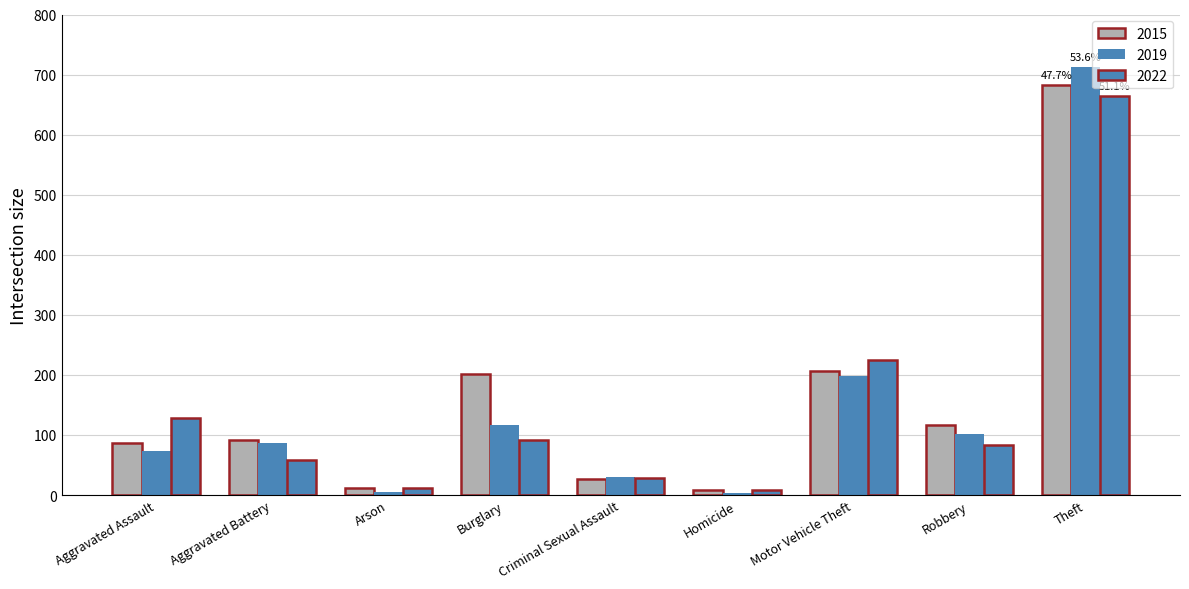

What position from the left is Burglary?

4